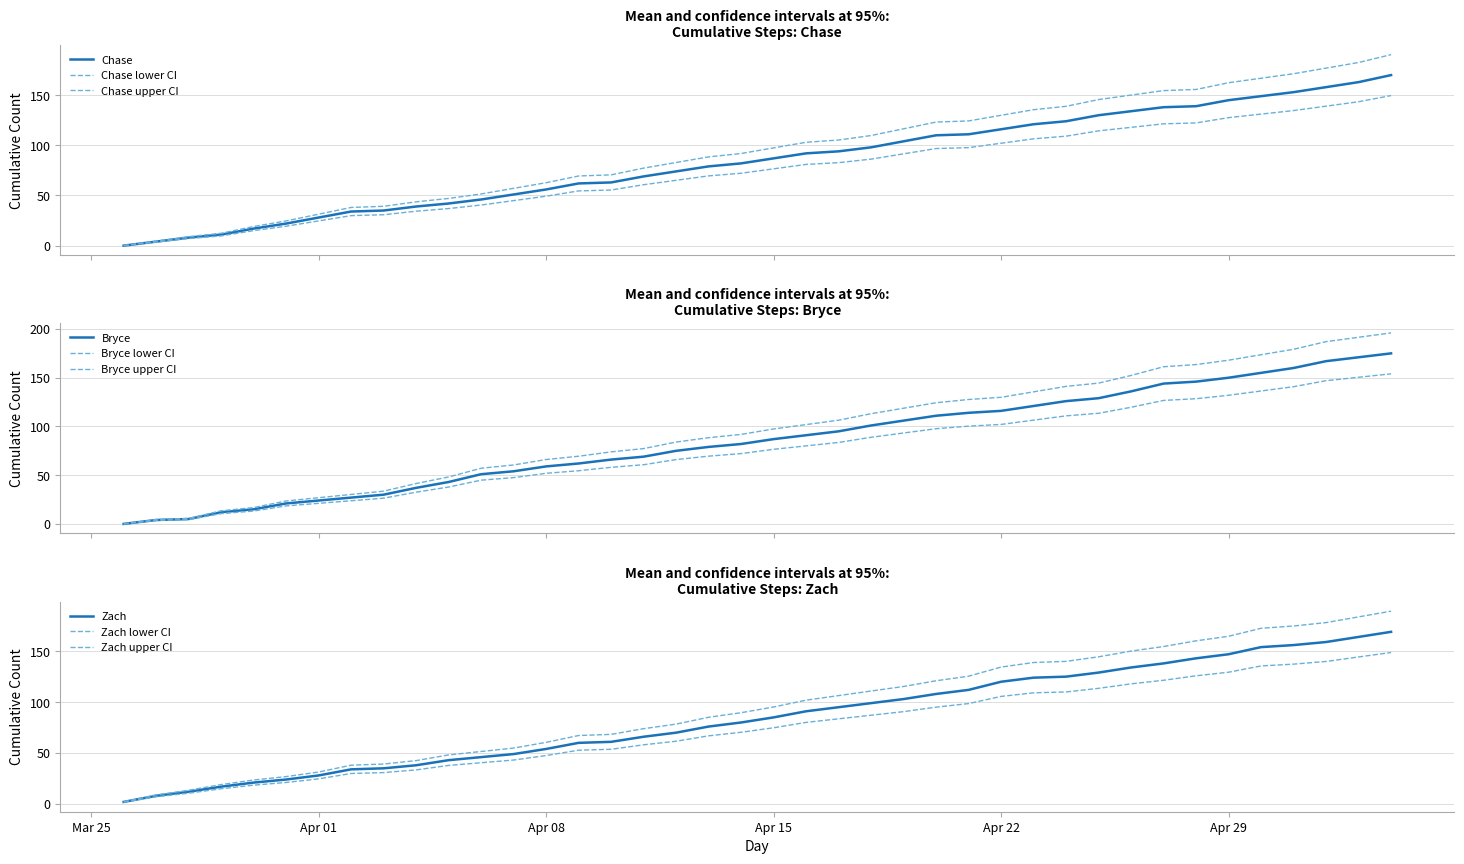

Which label corresponds to the smallest value in the chart?

2025-03-26